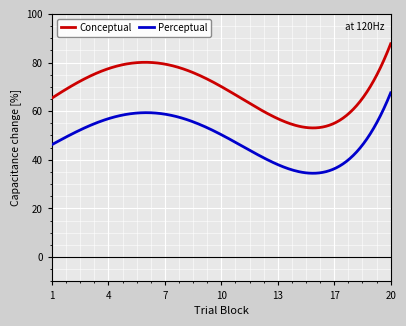

Rank the series by their maximum value, from lowest to highest.

Perceptual, Conceptual